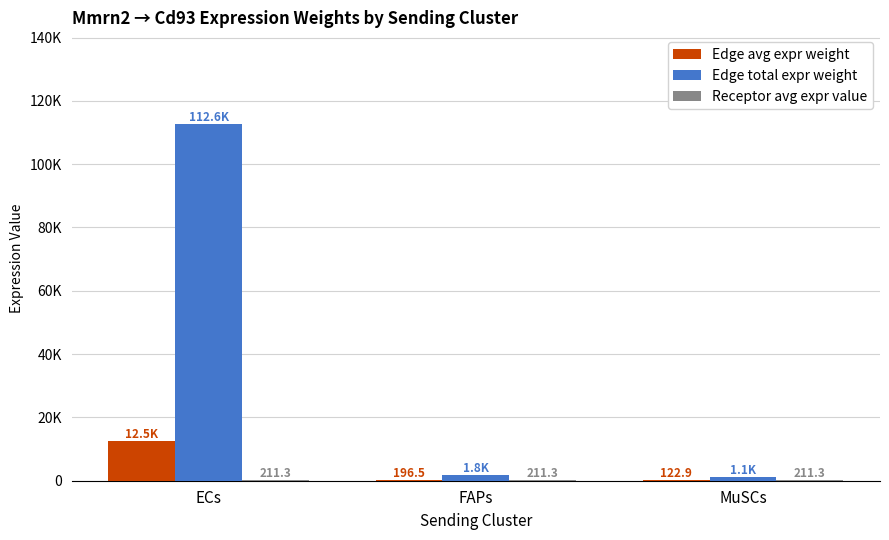

What are all the series names shown in the legend?

Edge avg expr weight, Edge total expr weight, Receptor avg expr value